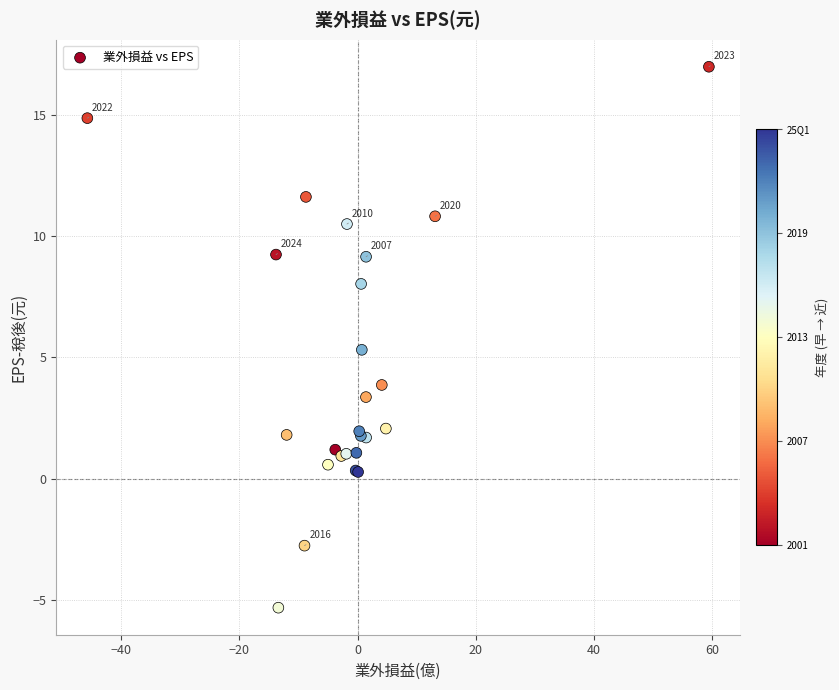

What Y value in the scatter plot is closest to 5?

5.3